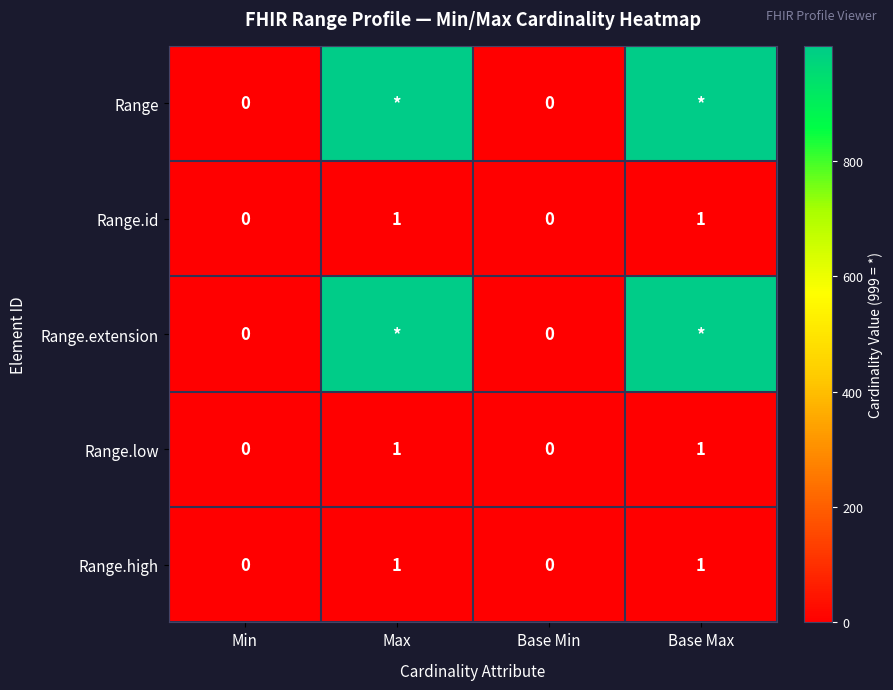

True or false: Range.id has a value of 1 at Base Max.

True